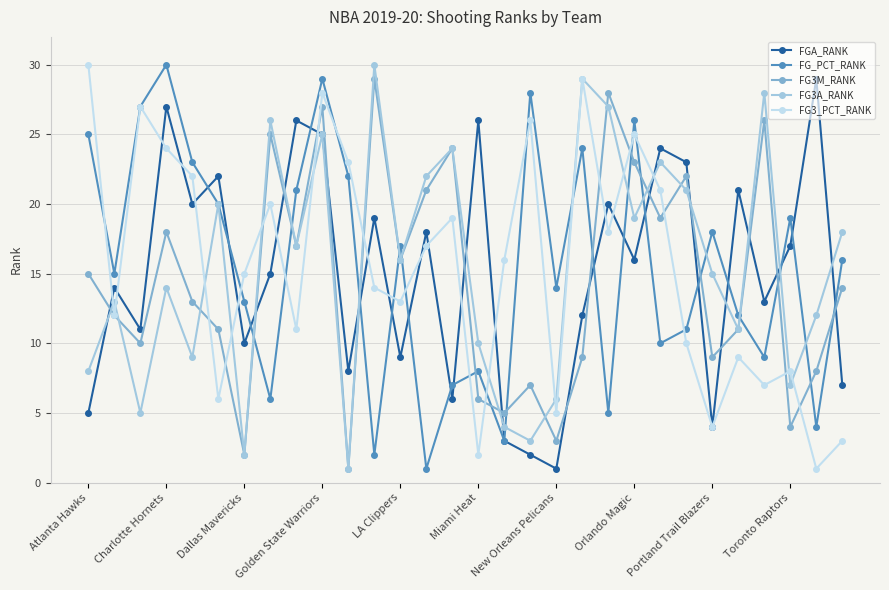

Reading right to left, extract all data points from this chart.

FGA_RANK: 7	29	17	13	21	4	23	24	16	20	12	1	2	3	26	6	18	9	19	8	25	26	15	10	22	20	27	11	14	5
FG_PCT_RANK: 16	4	19	9	12	18	11	10	26	5	24	14	28	3	8	7	1	17	2	22	29	21	6	13	20	23	30	27	15	25
FG3M_RANK: 14	8	4	26	11	9	22	19	23	28	9	3	7	5	6	24	21	16	29	1	27	17	25	2	11	13	18	10	12	15
FG3A_RANK: 18	12	7	28	11	15	21	23	19	27	29	6	3	4	10	24	22	16	30	1	25	17	26	2	20	9	14	5	13	8
FG3_PCT_RANK: 3	1	8	7	9	4	10	21	25	18	29	5	26	16	2	19	17	13	14	23	28	11	20	15	6	22	24	27	12	30